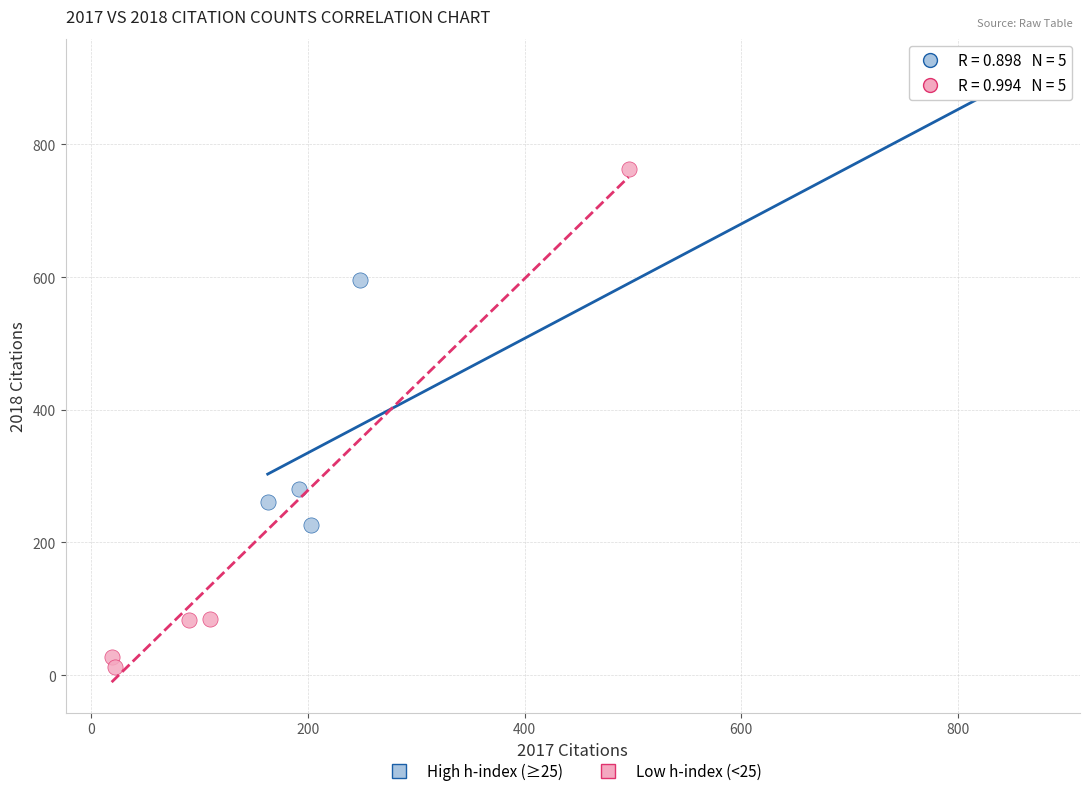

Which series reaches the maximum Y coordinate?

High h-index (≥25)